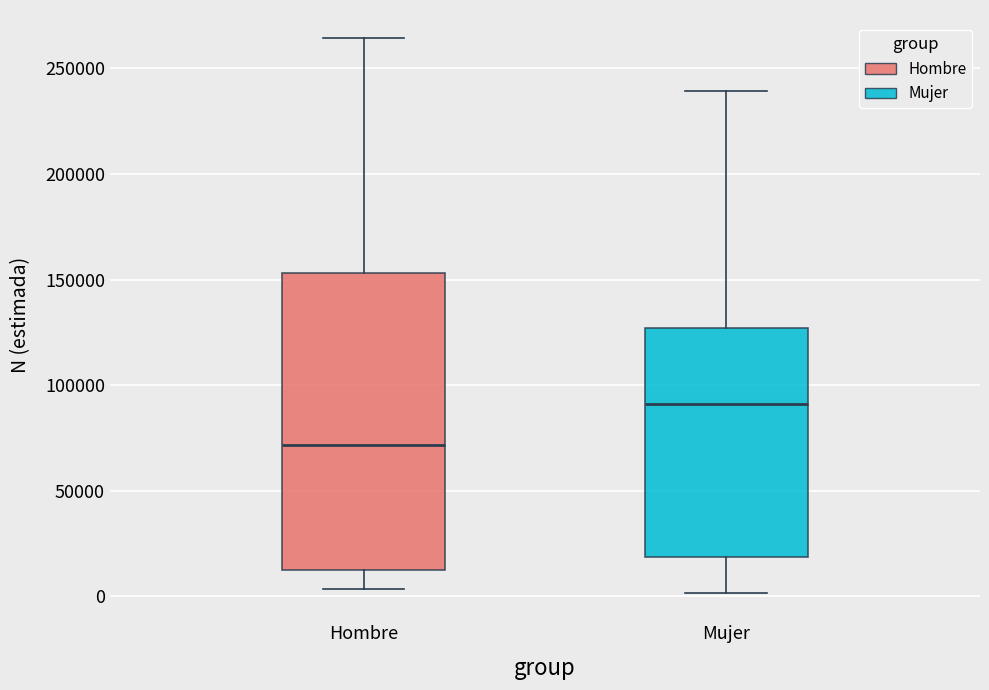

Reading left to right, transcribe this box plot: for each box, give where its median line is, the range the box spans, and where its two whiskers end, as read against the y-axis. The values are not printed on the chart, so give them approximately, as read against the axis.

Hombre: median 70000, box 15000 to 155000, whiskers 5000 to 265000
Mujer: median 90000, box 20000 to 125000, whiskers 0 to 240000